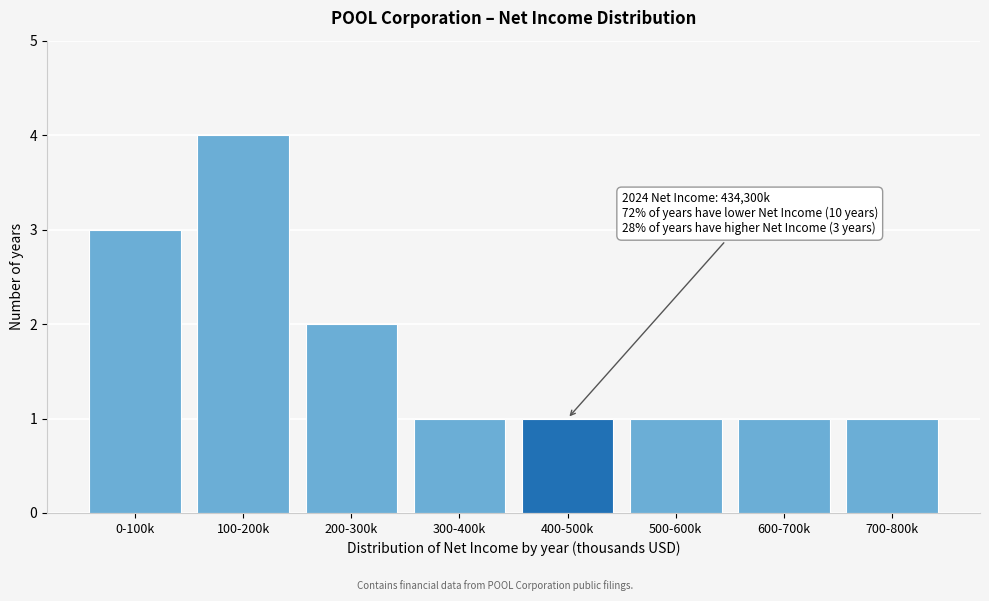

Reading left to right, transcribe all the data shown in this chart.

0-100k=3	100-200k=4	200-300k=2	300-400k=1	400-500k=1	500-600k=1	600-700k=1	700-800k=1